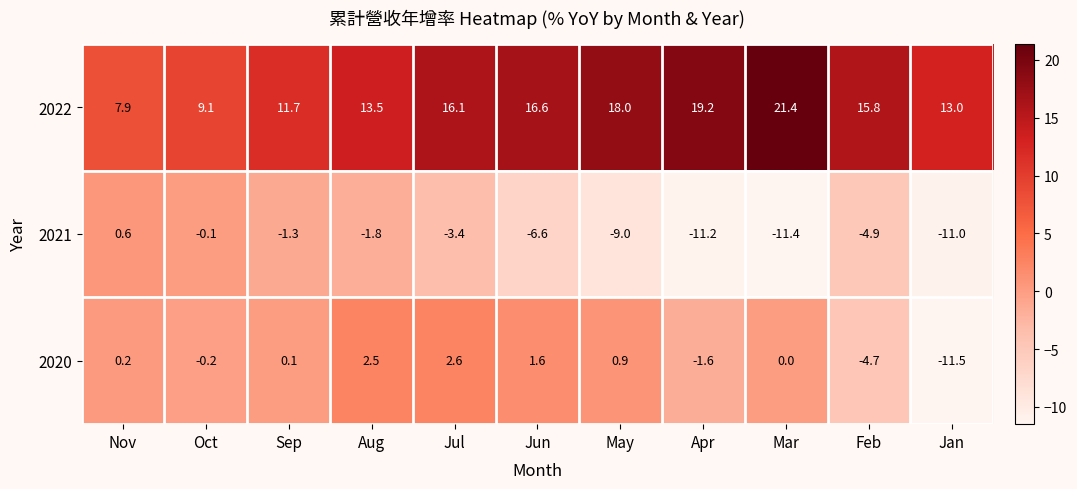

What is the average value of the 2022 series?

14.8